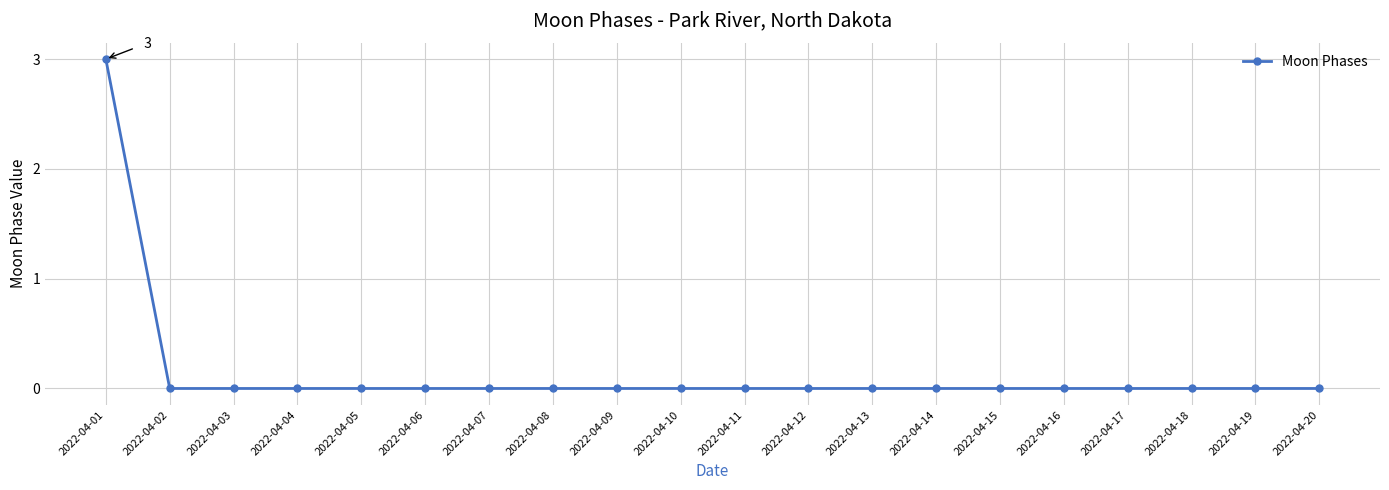

Reading right to left, what are all the values shown in this chart?

0	0	0	0	0	0	0	0	0	0	0	0	0	0	0	0	0	0	0	3